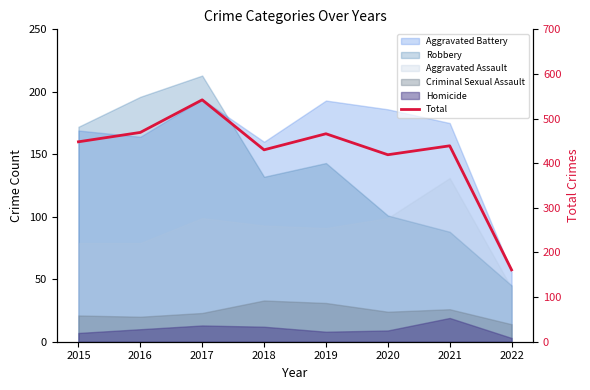

Reading left to right, extract all data points from this chart.

448	469	542	430	466	419	439	161